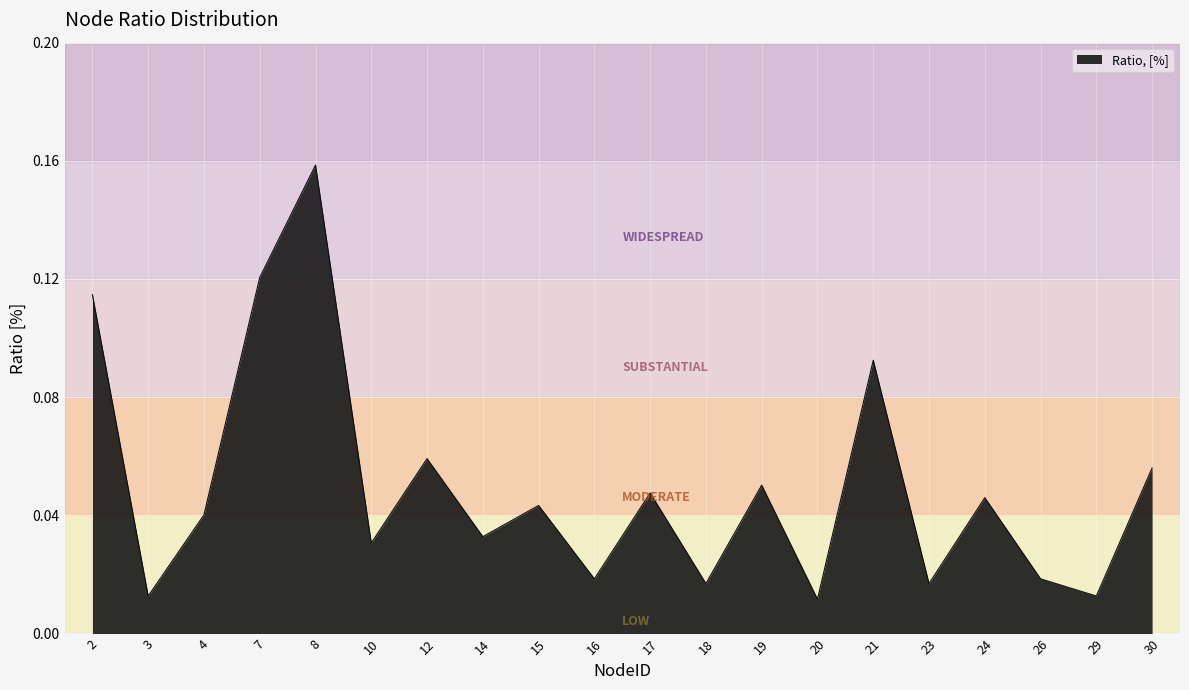

True or false: the data shows 0.1 at 14.

False